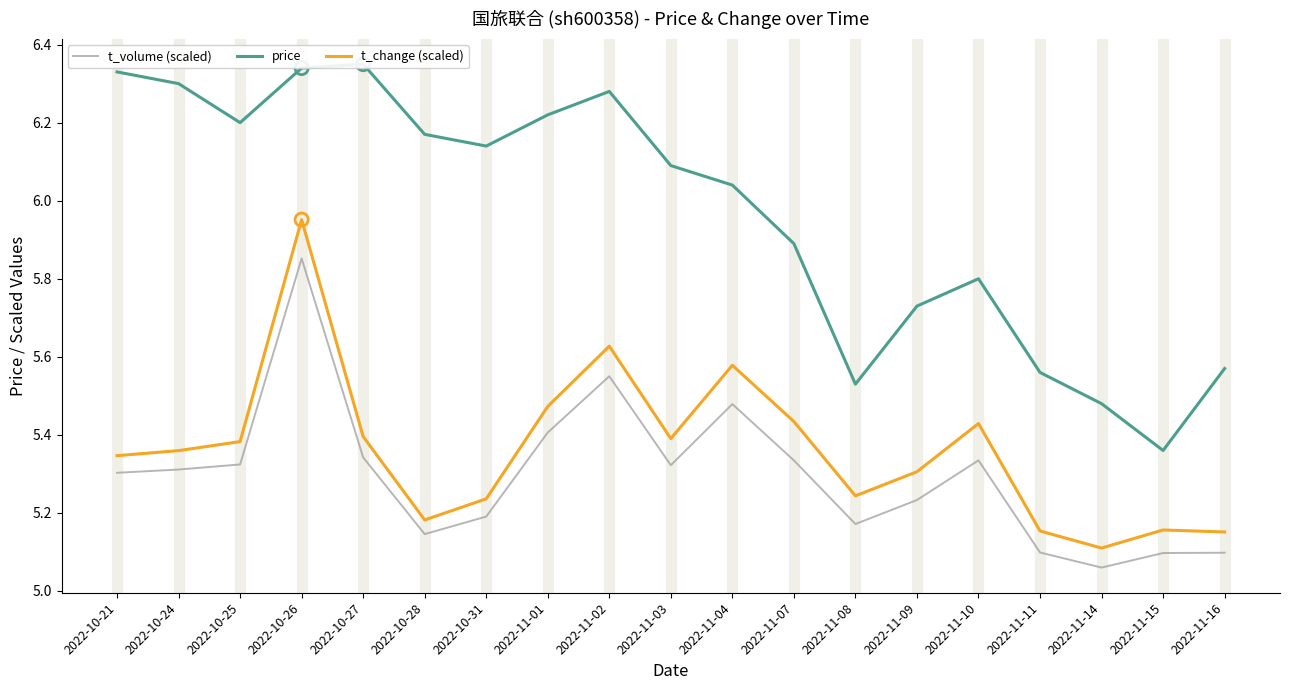

What is the total value across all series at 2022-10-28?

16.5